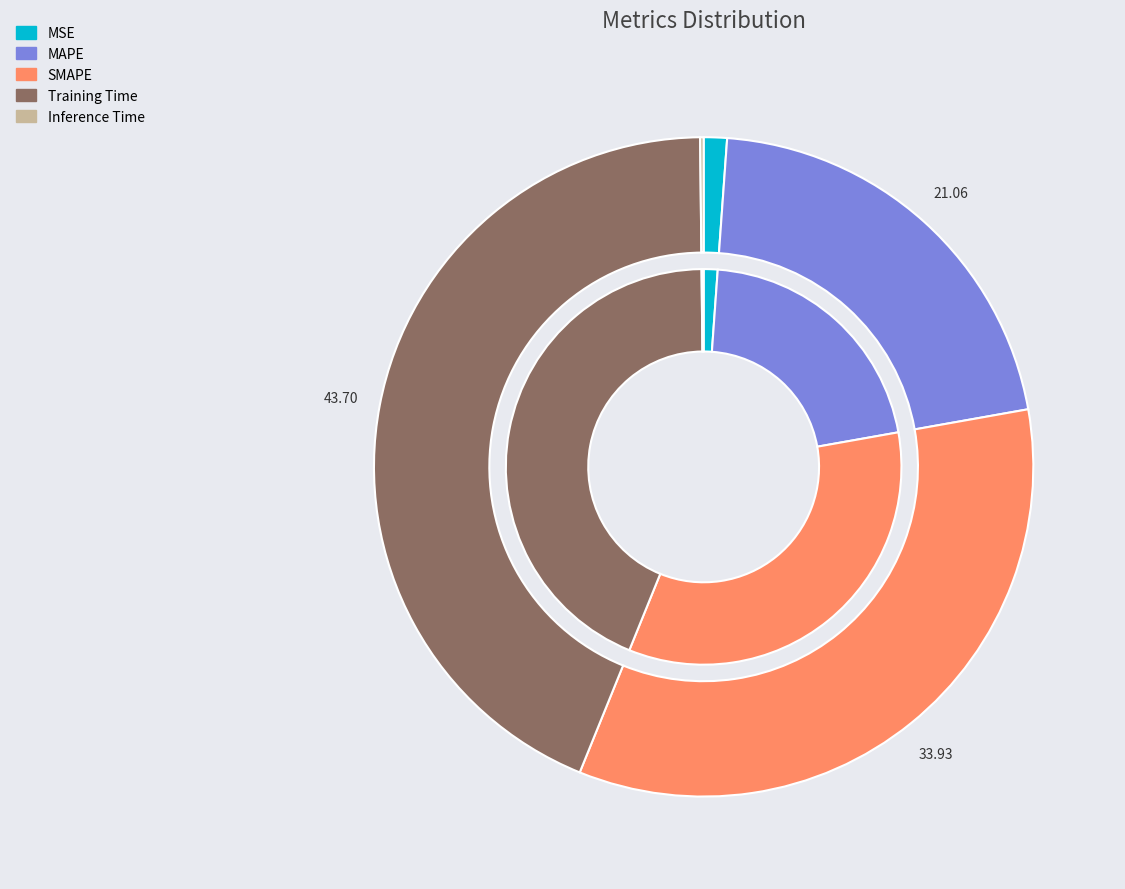

What is the smallest slice in the pie chart?

Inference Time